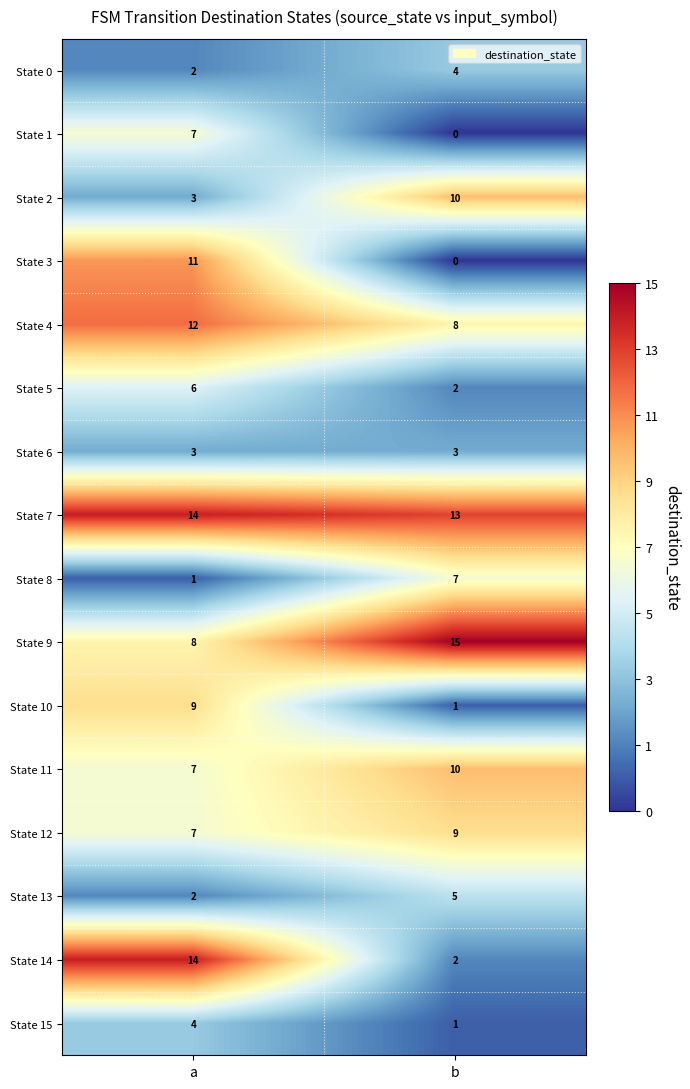

Rank the categories by State 7 value from lowest to highest.

b, a